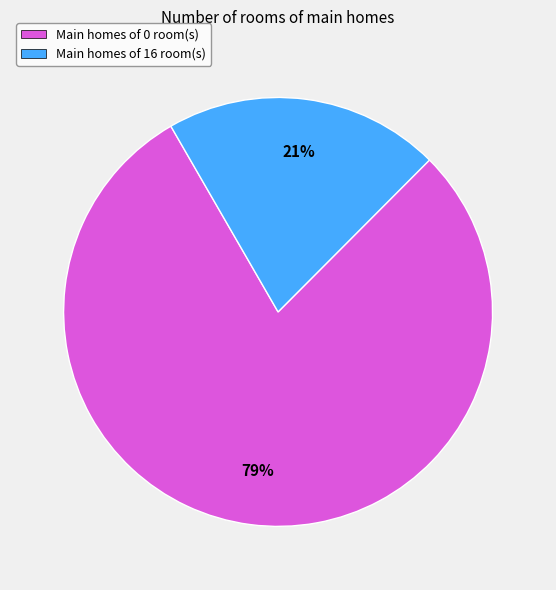

Rank the categories by value from highest to lowest.

Main homes of 0 room(s), Main homes of 16 room(s)